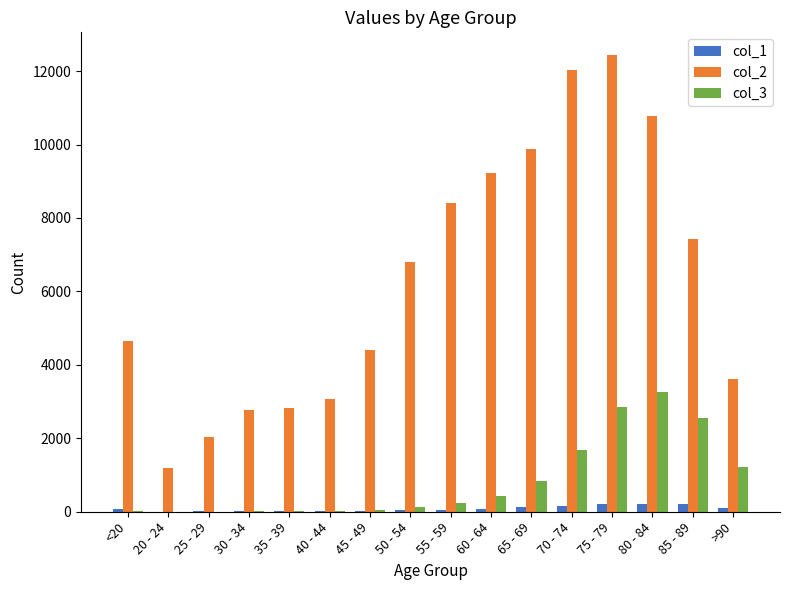

Which series has the largest total across all categories?

col_2